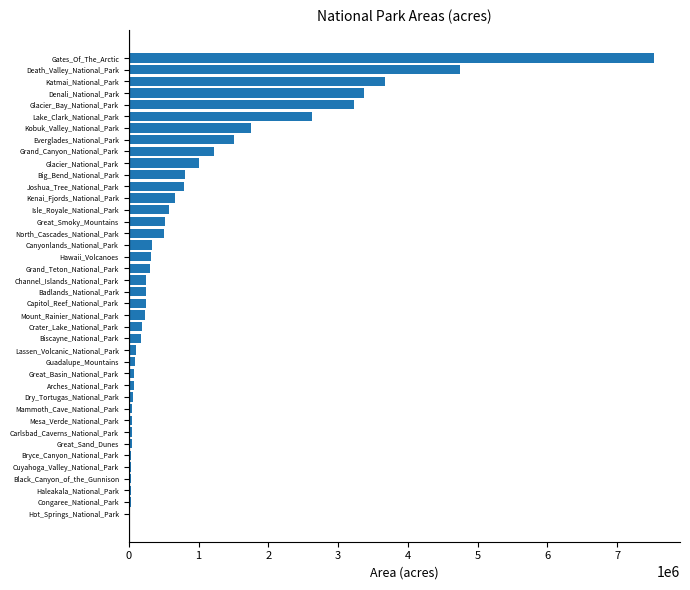

What is the maximum value shown in the chart?

7523898